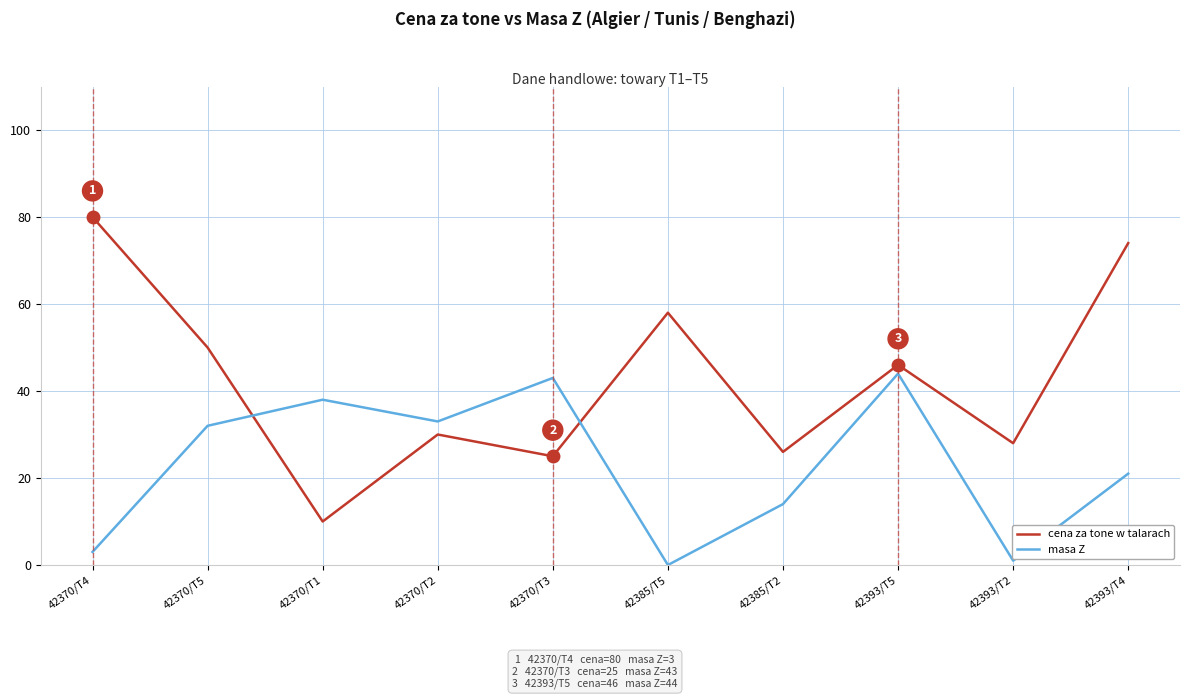

Reading left to right, list all the values displayed in this chart.

cena za tone w talarach: 42370/T4=80	42370/T5=50	42370/T1=10	42370/T2=30	42370/T3=25	42385/T5=58	42385/T2=26	42393/T5=46	42393/T2=28	42393/T4=74
masa Z: 42370/T4=3	42370/T5=32	42370/T1=38	42370/T2=33	42370/T3=43	42385/T5=0	42385/T2=14	42393/T5=44	42393/T2=1	42393/T4=21